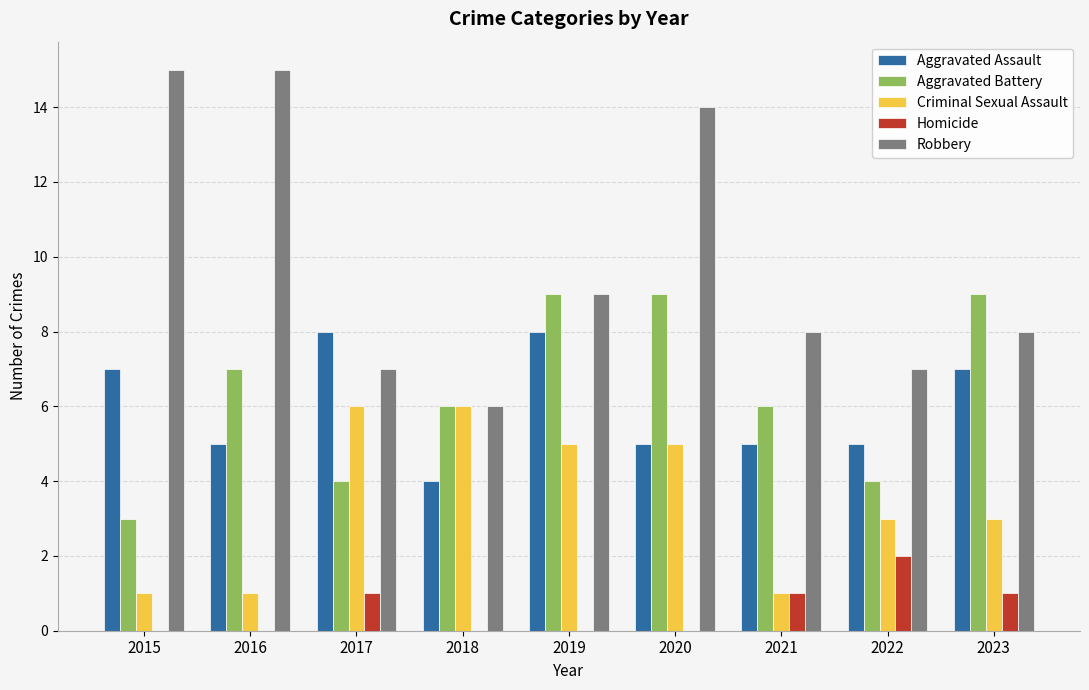

How many categories are shown in the chart?

9